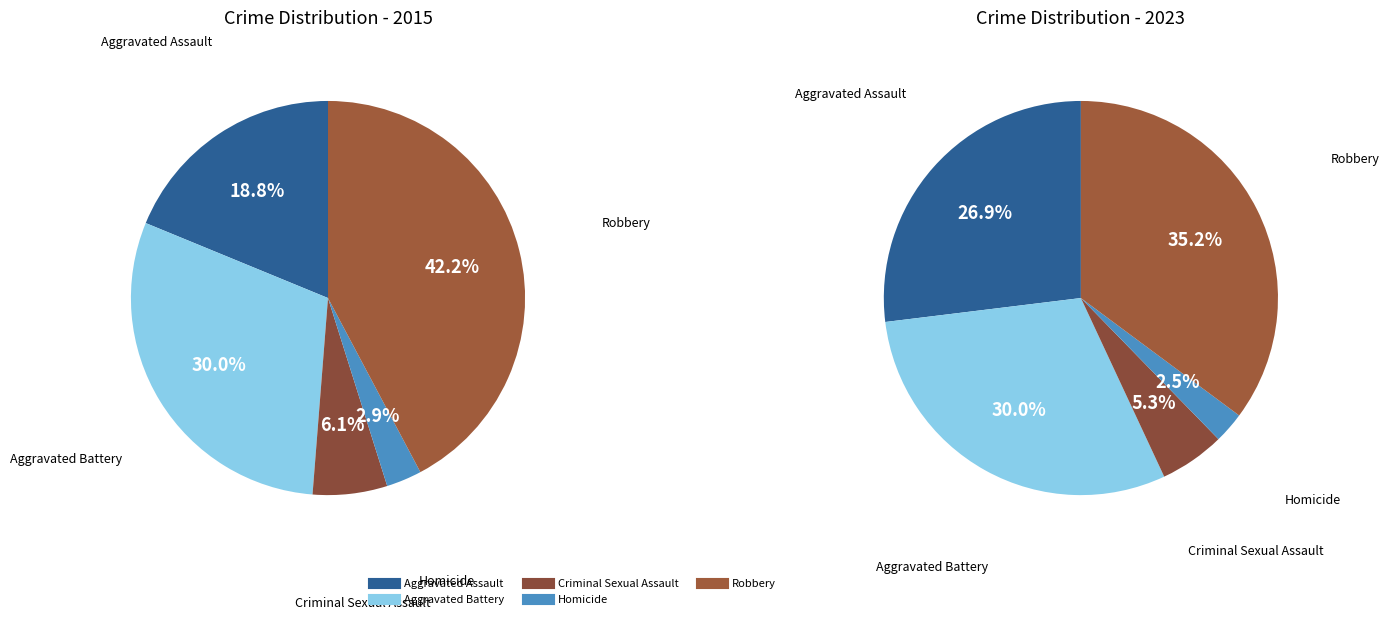

Is there any slice that represents more than half of the pie?

No